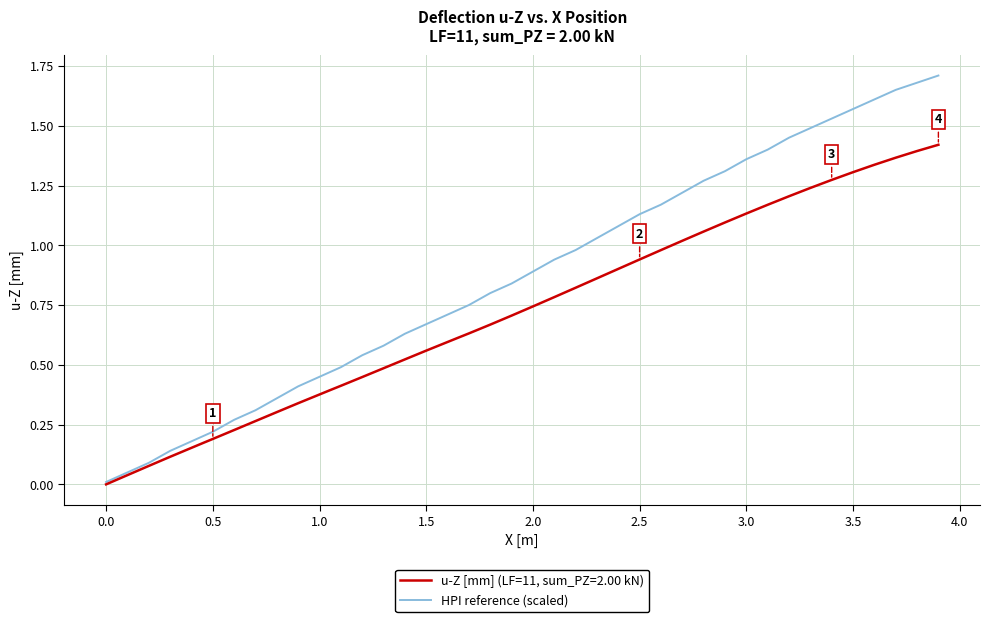

Which series has the widest spread of values?

HPI reference (scaled)